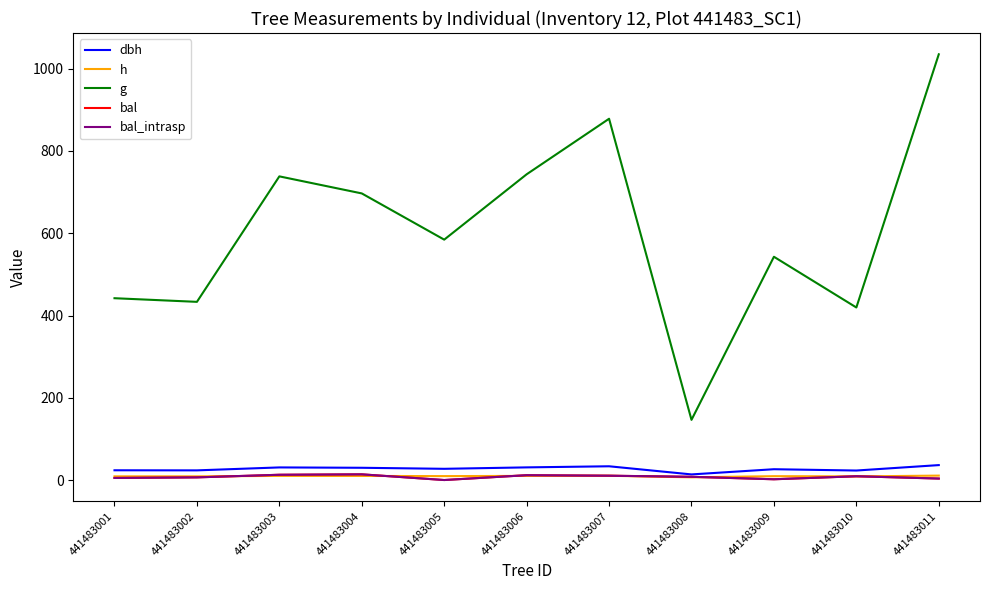

At which label does g reach its minimum?

441483008